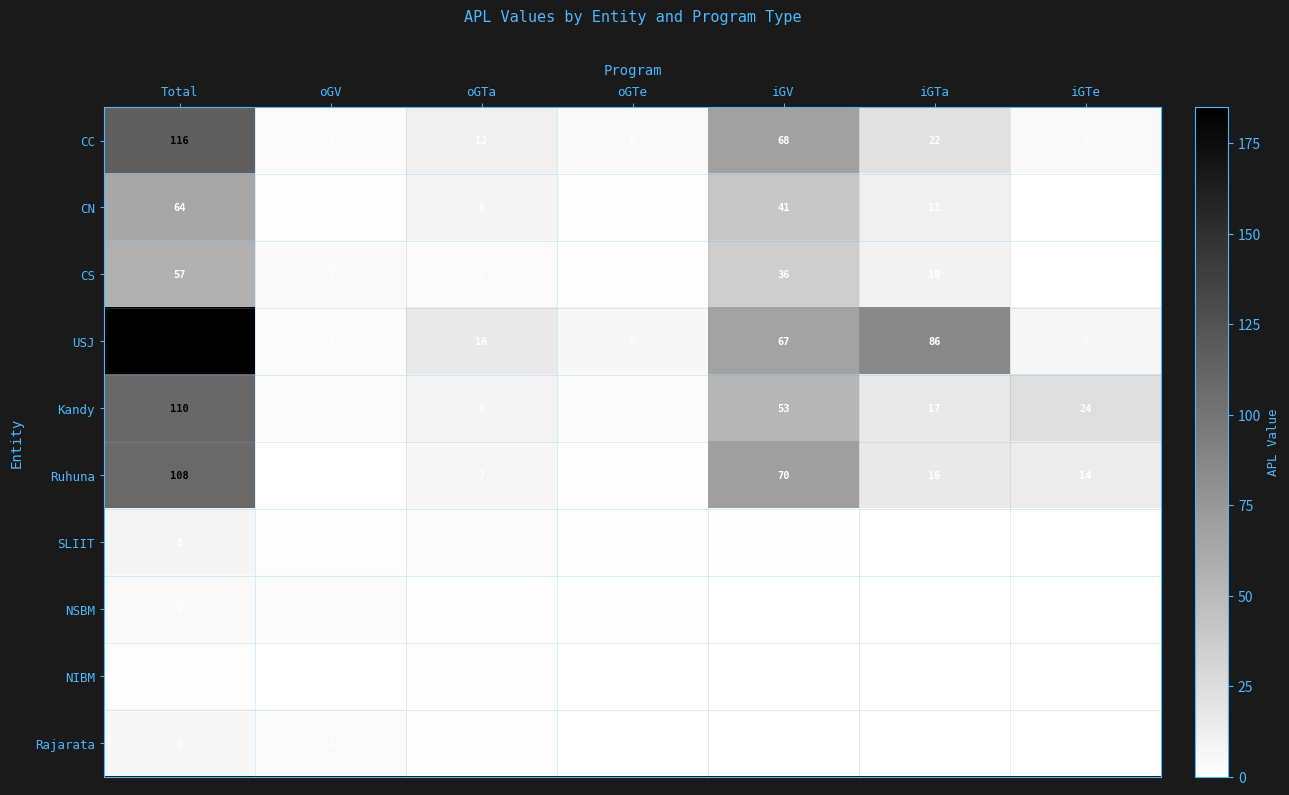

What is the average value of the USJ series?

53